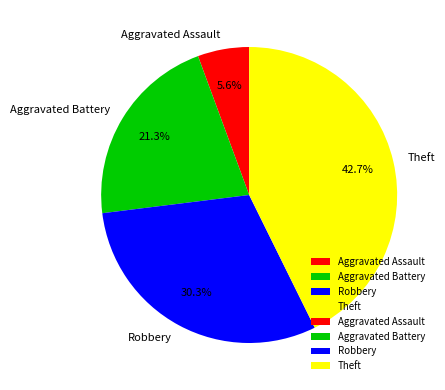

Which slice is the largest?

Theft